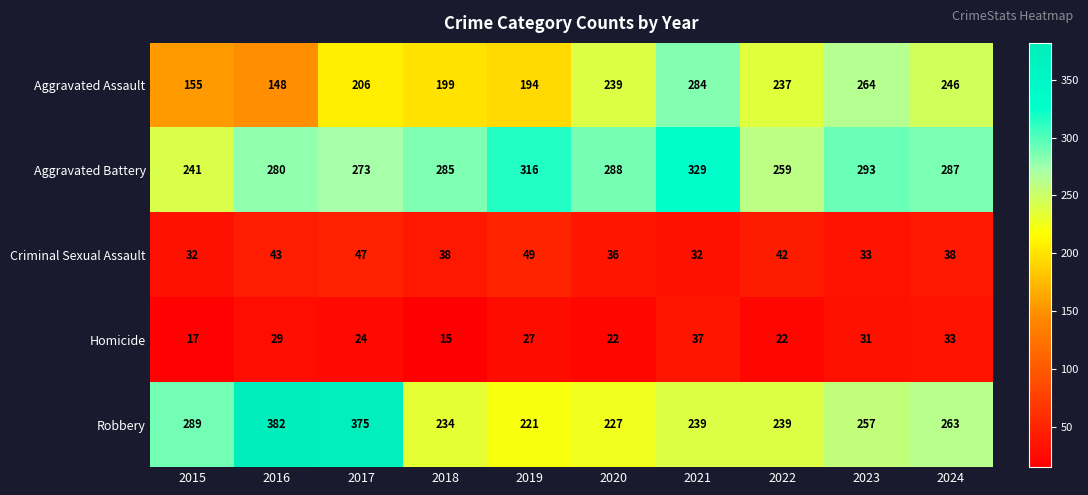

What is the difference between the highest and lowest values at 2020?

266